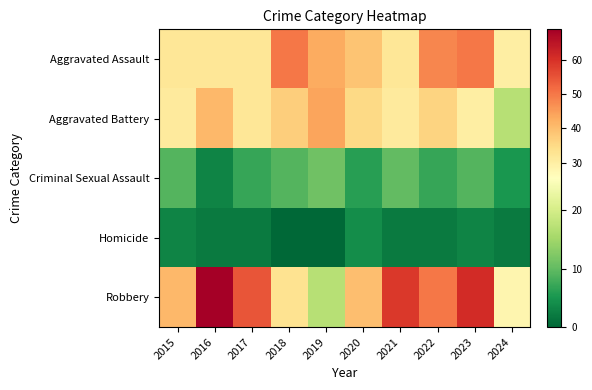

Reading left to right, list all the values displayed in this chart.

Aggravated Assault: 2015=32	2016=32	2017=32	2018=50	2019=43	2020=39	2021=32	2022=48	2023=50	2024=30
Aggravated Battery: 2015=31	2016=41	2017=32	2018=37	2019=44	2020=35	2021=31	2022=36	2023=30	2024=17
Criminal Sexual Assault: 2015=9	2016=3	2017=7	2018=9	2019=11	2020=6	2021=10	2022=7	2023=9	2024=5
Homicide: 2015=3	2016=2	2017=2	2018=0	2019=0	2020=4	2021=2	2022=2	2023=3	2024=2
Robbery: 2015=41	2016=69	2017=55	2018=33	2019=17	2020=40	2021=59	2022=50	2023=61	2024=28